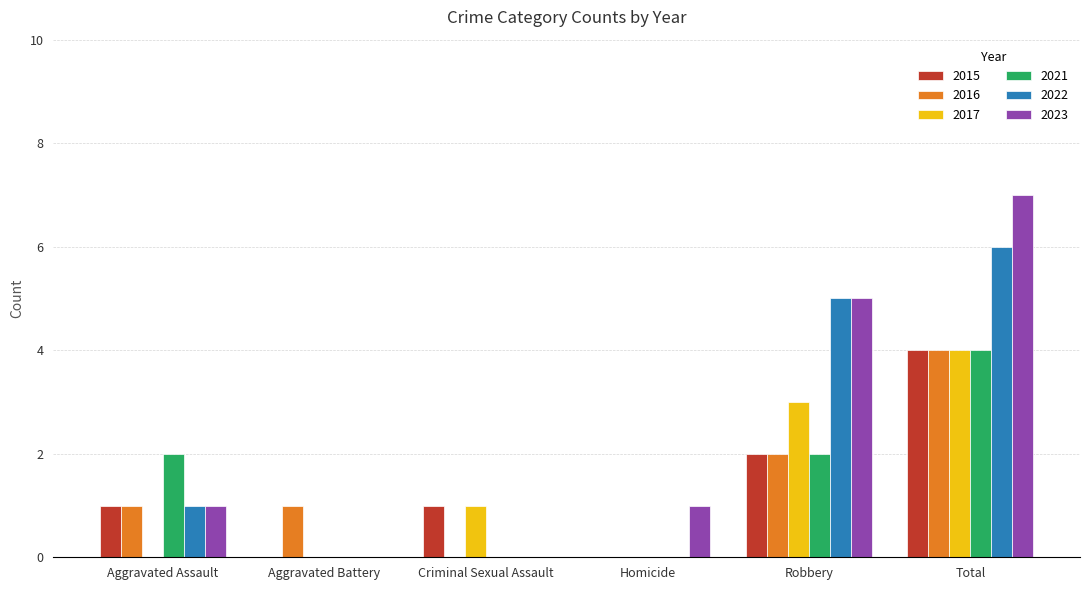

Which category has the highest value in the 2015 series?

Total